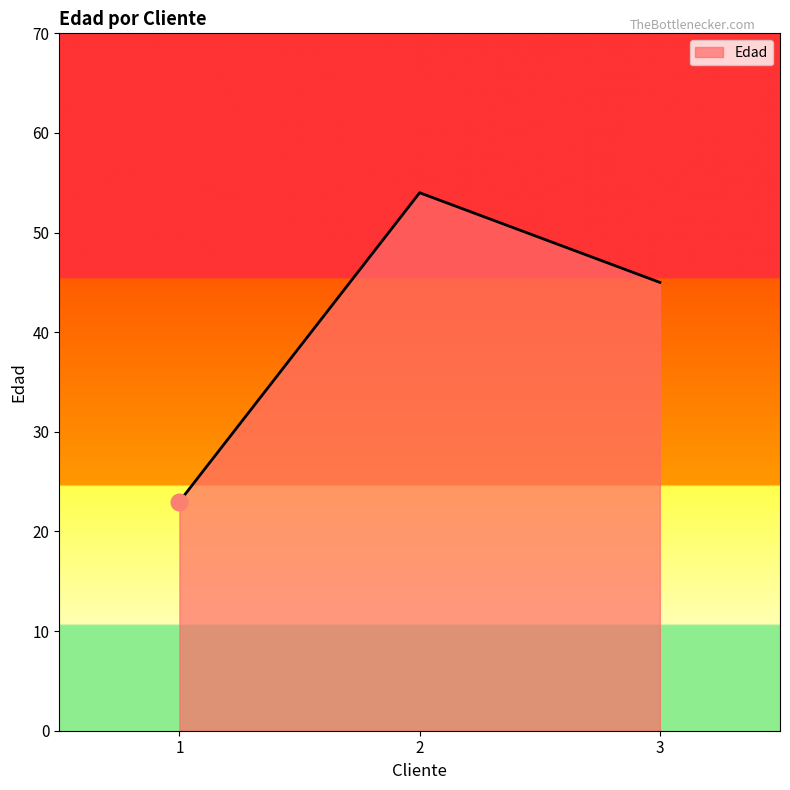

True or false: the data shows 13 at 1.

False